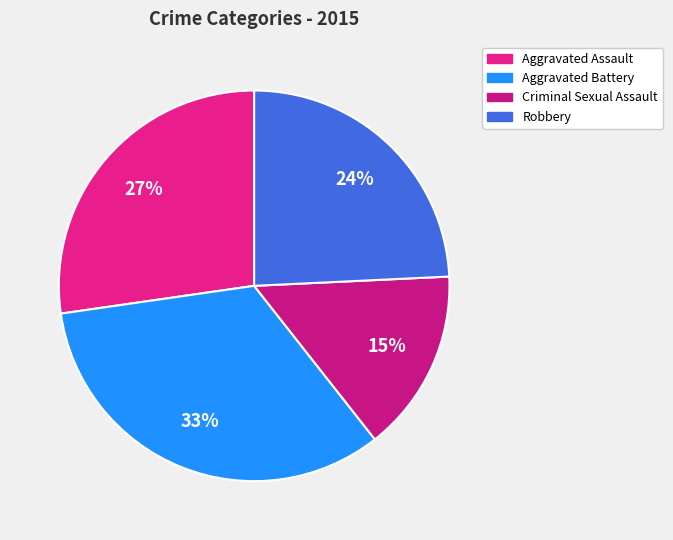

To the nearest percent, what percentage of the pie is Aggravated Assault?

27%